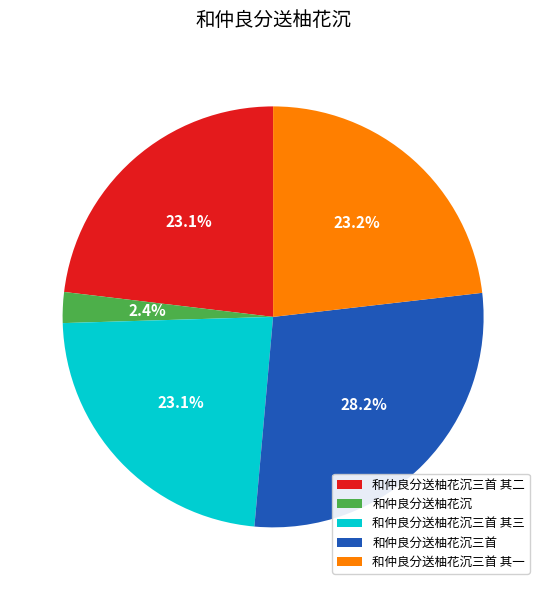

What is the largest slice in the pie chart?

和仲良分送柚花沉三首